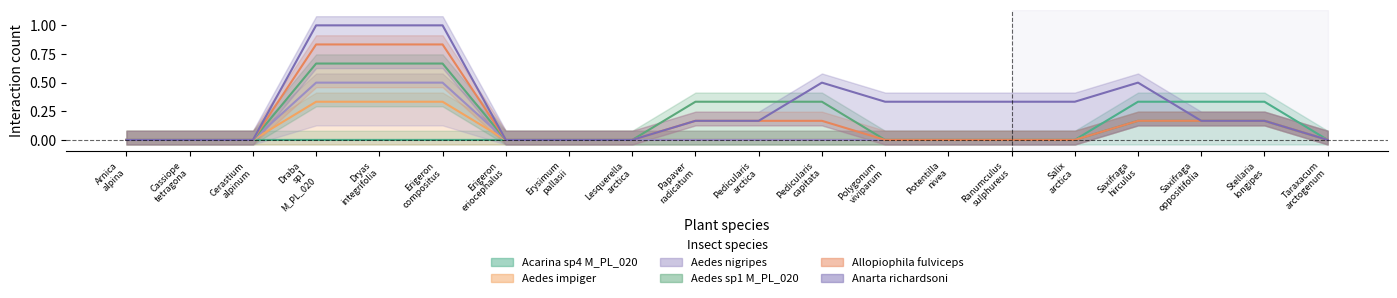

True or false: Anarta richardsoni and Allopiophila fulviceps intersect in this chart.

False